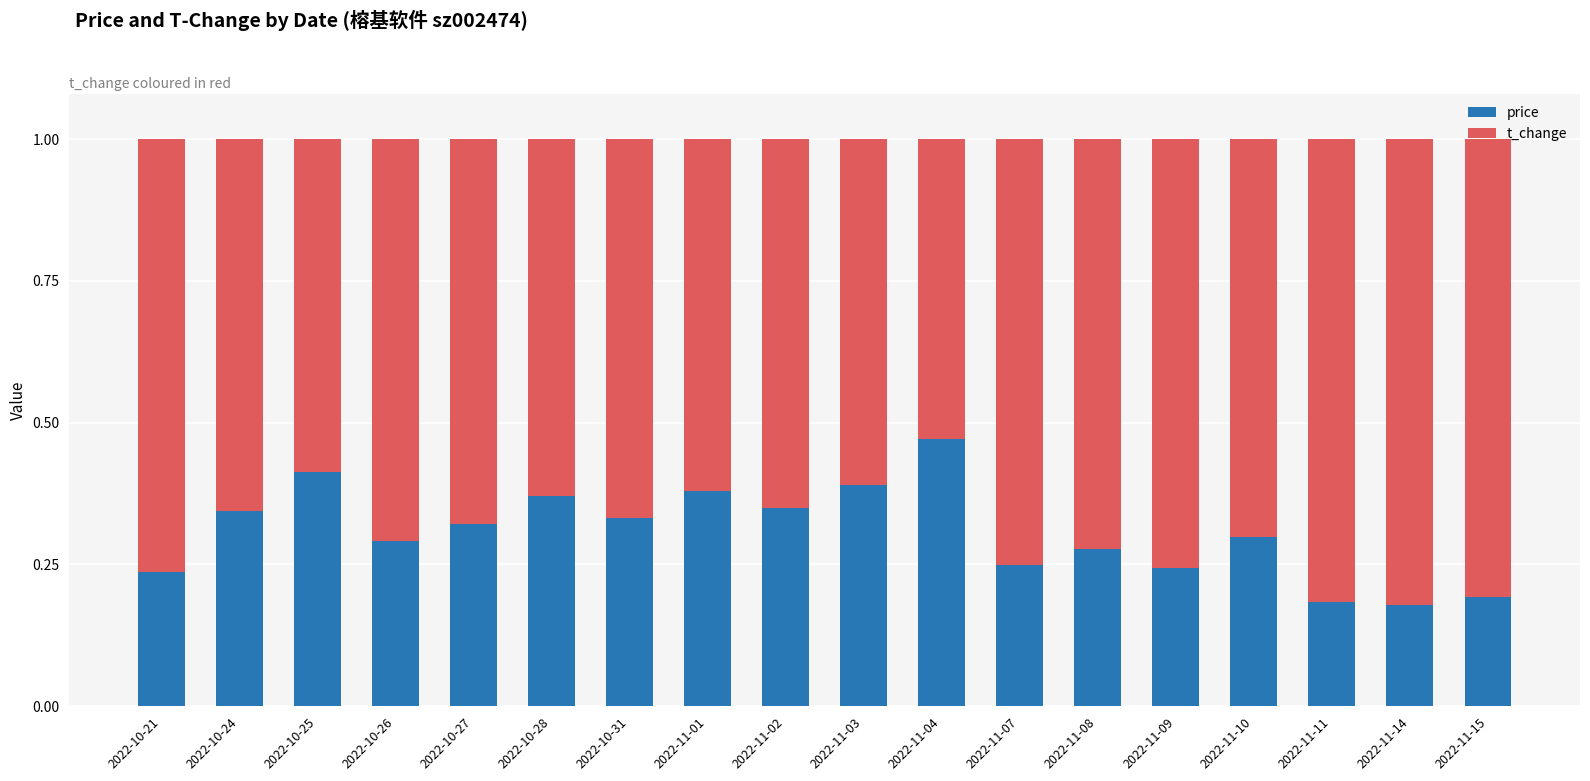

Which category has the highest value in the price series?

2022-11-04